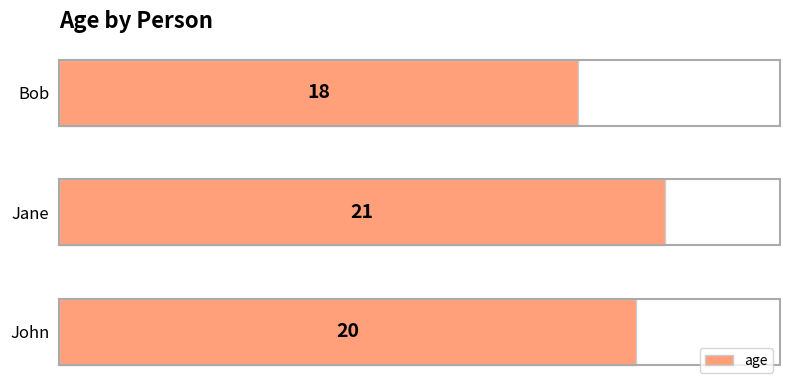

How many bars are there in total?

3